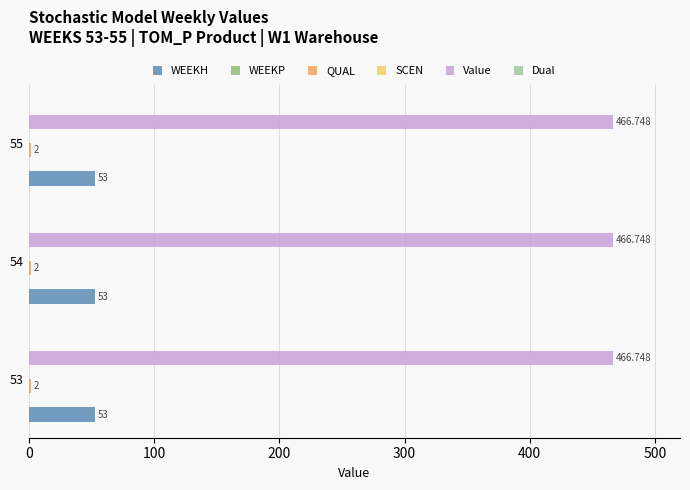

What is the highest value of the WEEKH series?

53.0